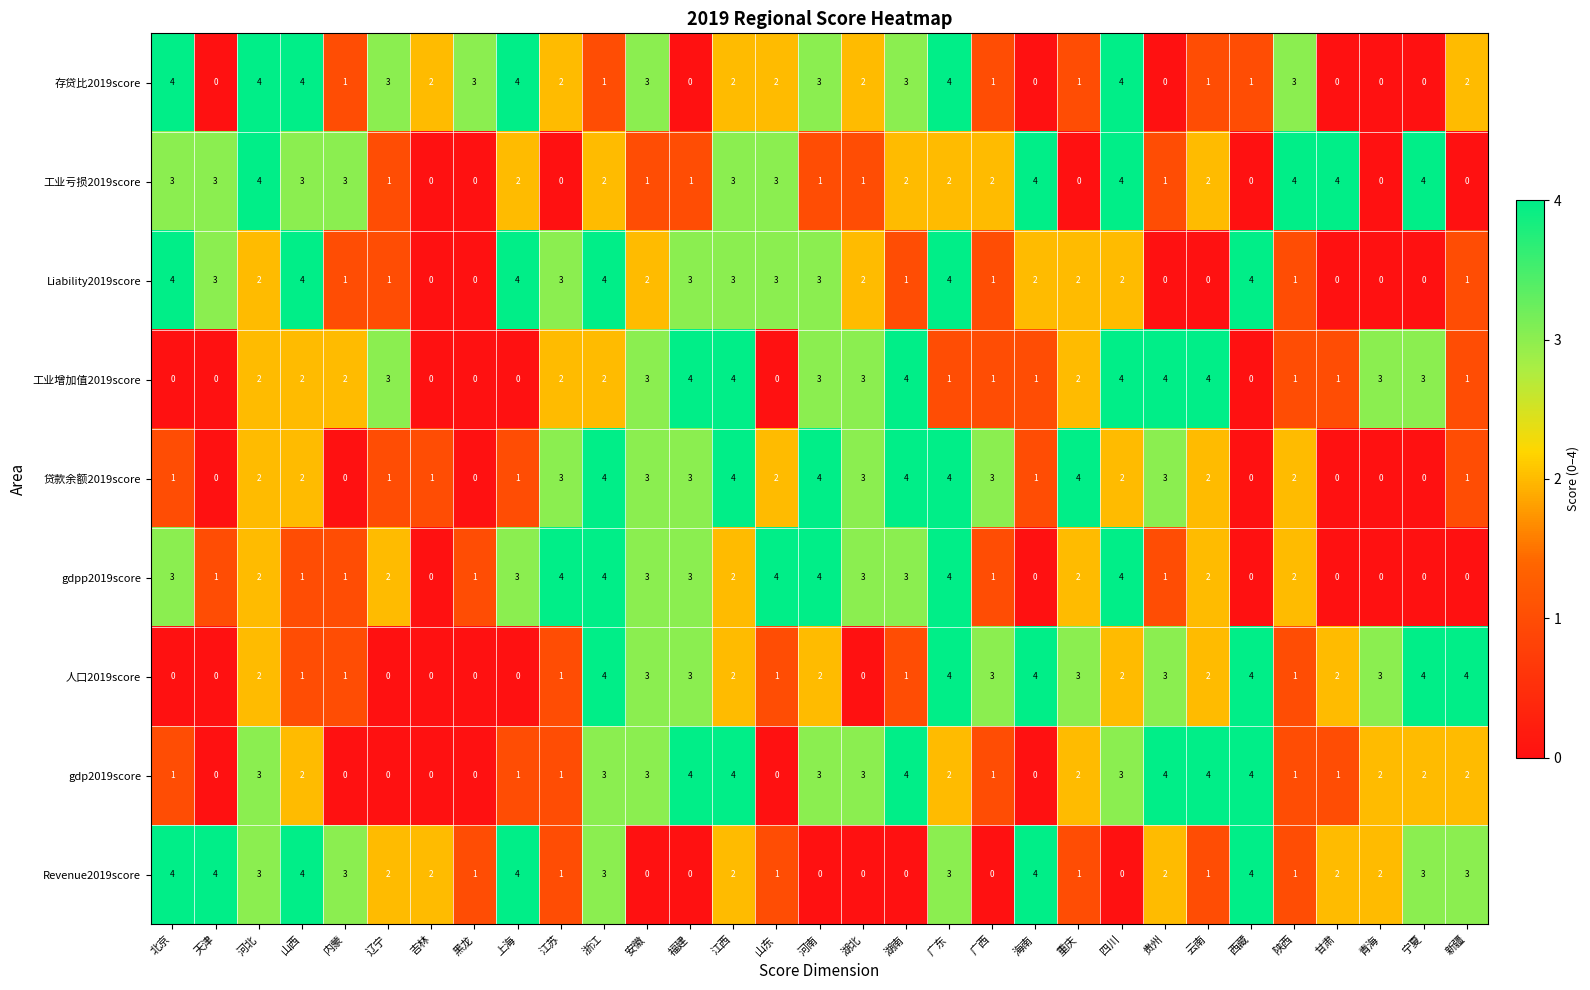

Which series changed the most between 天津 and 湖北?

Revenue2019score